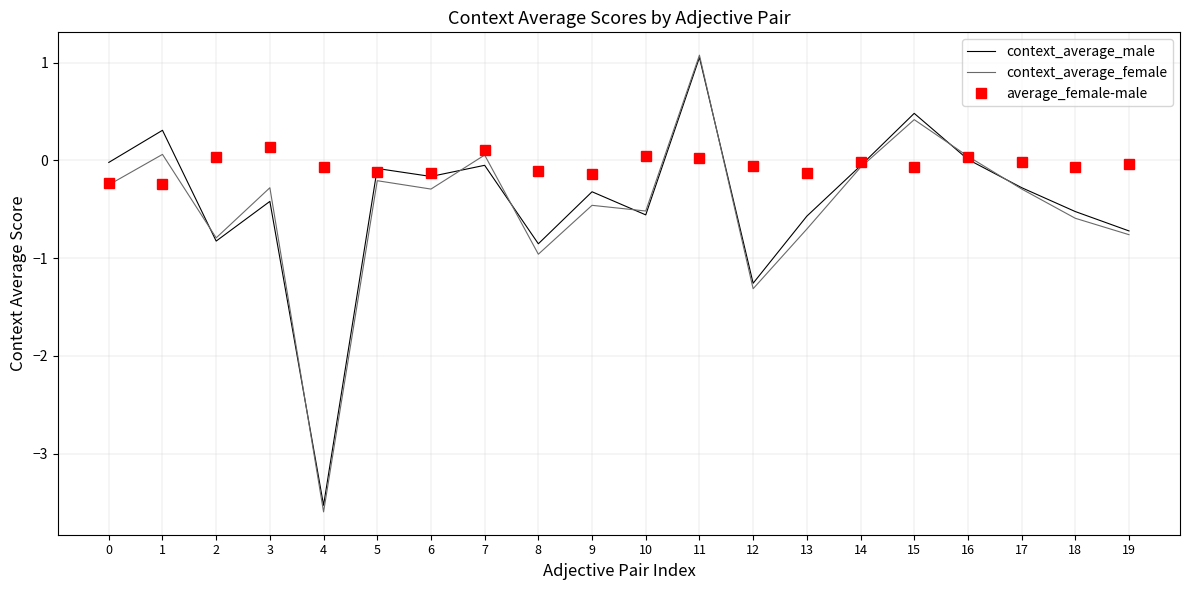

At which label does context_average_female reach its minimum?

4